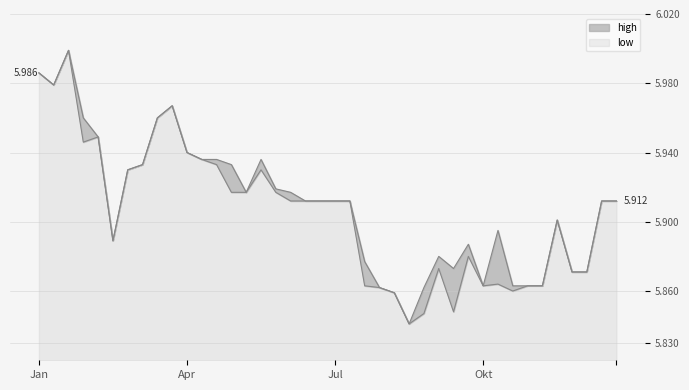

What is the sum of all low values?

236.2